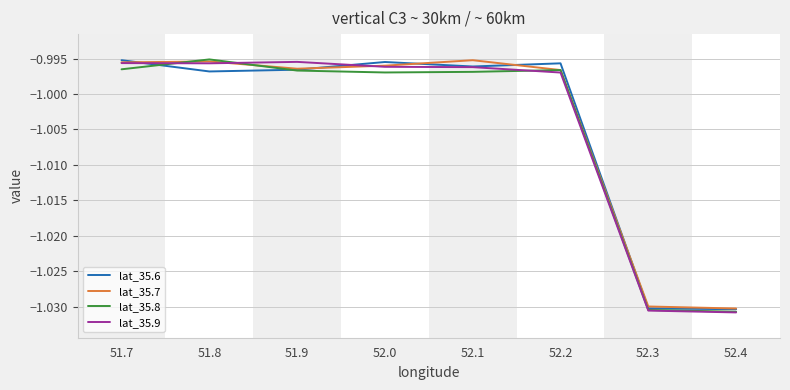

What position from the left is 52.1?

5